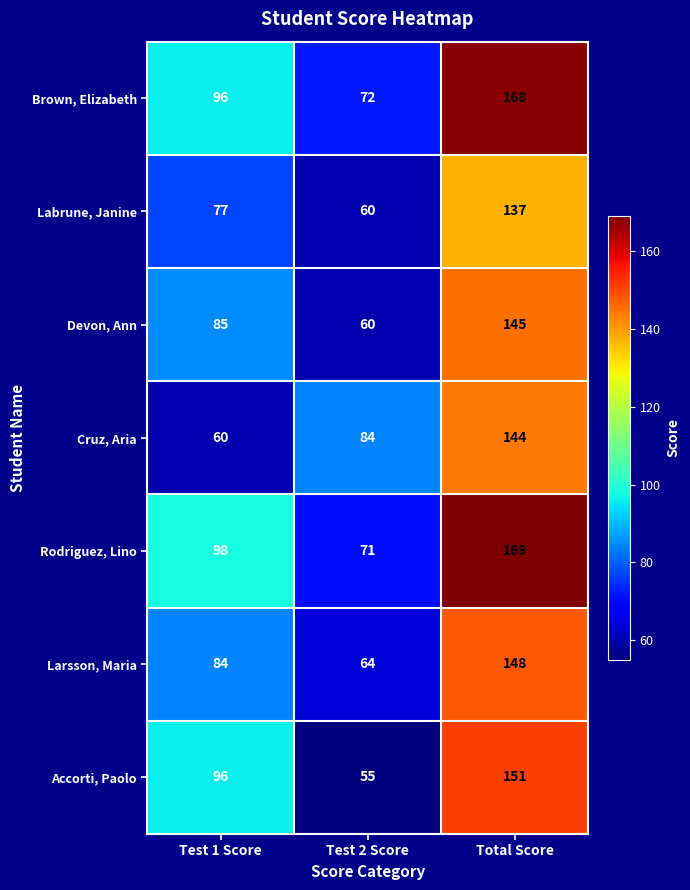

What value does the Rodriguez, Lino series have at Test 1 Score, to the nearest 5?

100